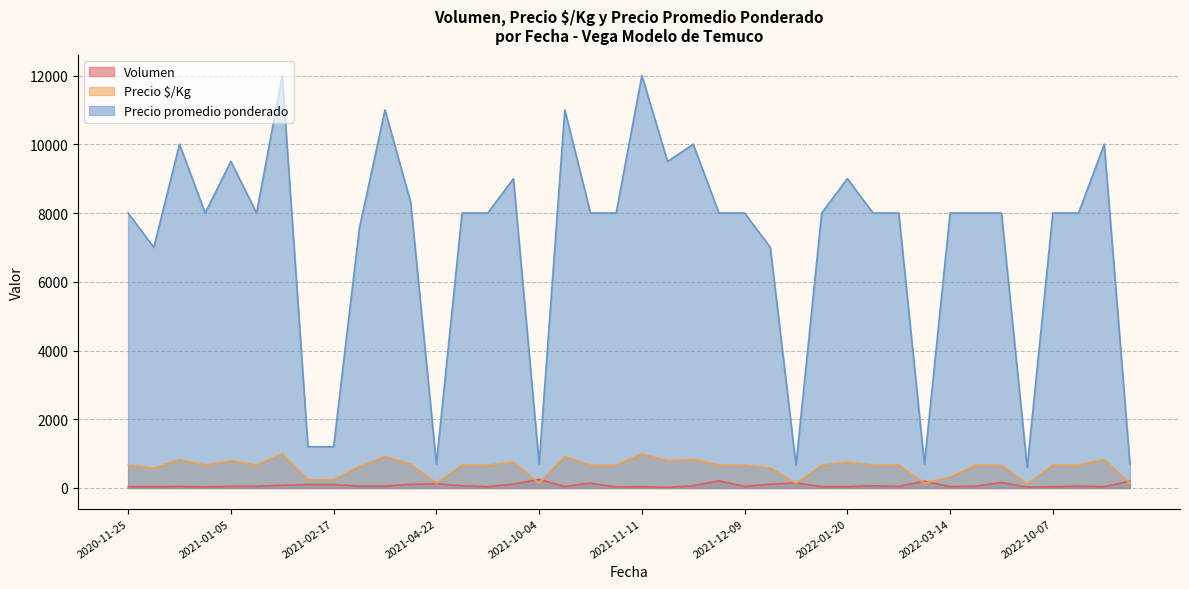

What is the spread (max minus min) of values at 2022-10-07?

7965